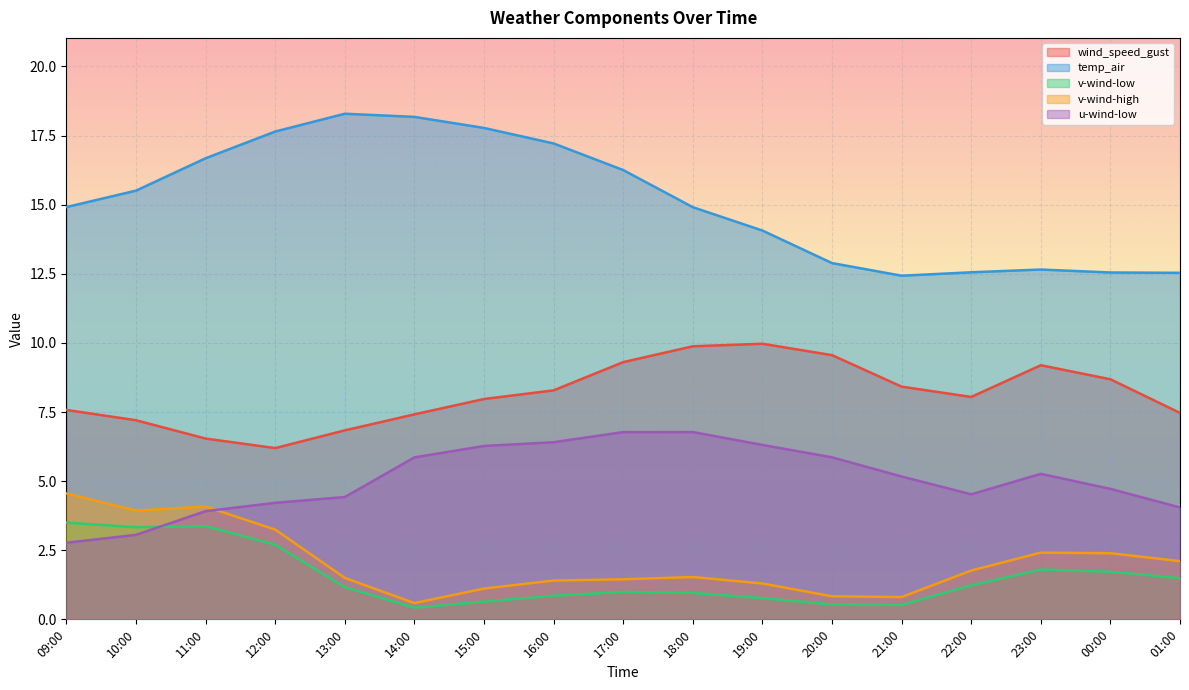

True or false: u-wind-low has more than 1 interior local peaks.

True